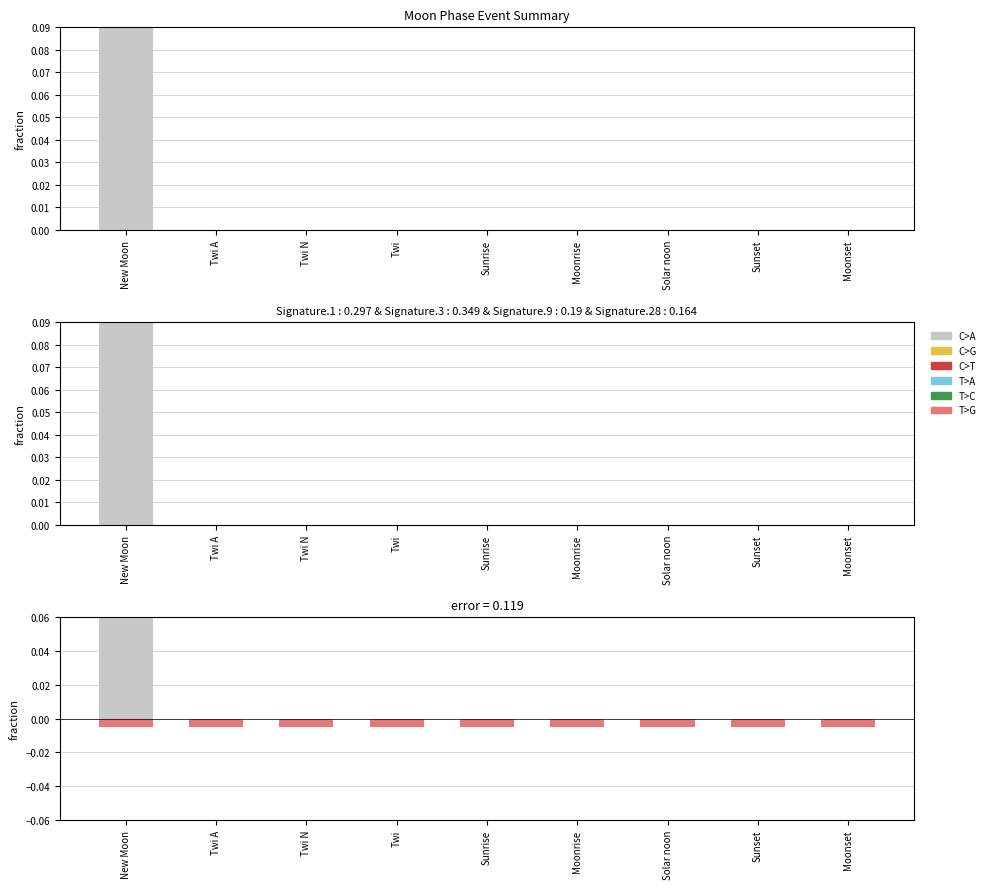

True or false: T>A has a value of -0.0 at Moonrise.

False